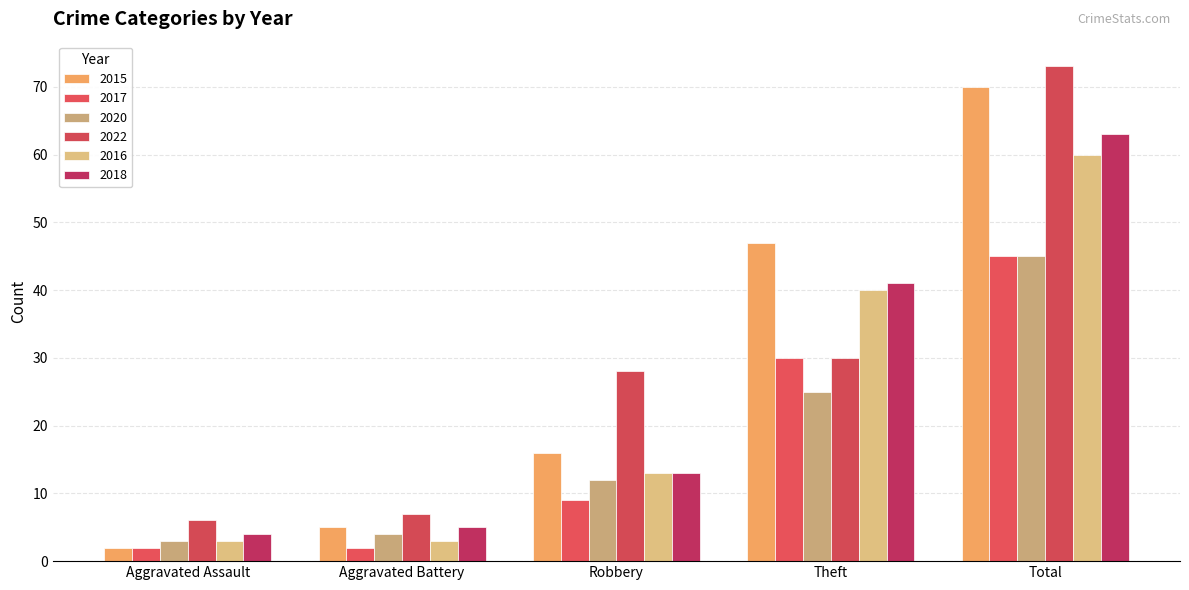

Are the bars grouped side by side (vs. stacked)?

Yes